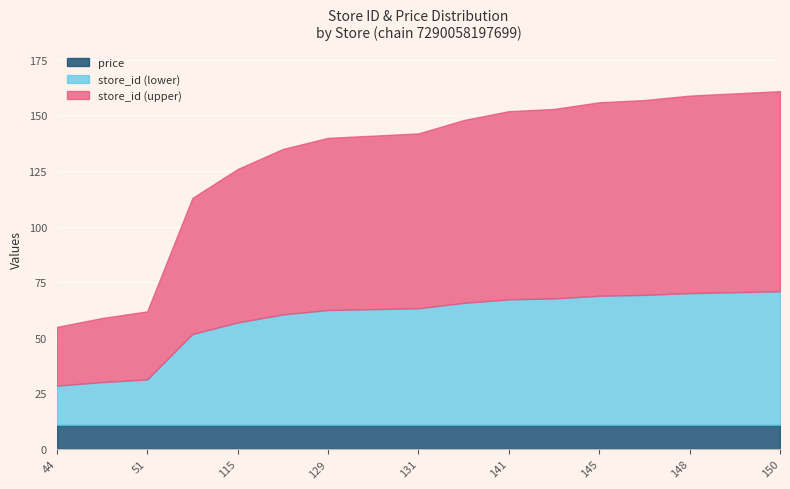

True or false: price and store_id intersect in this chart.

False